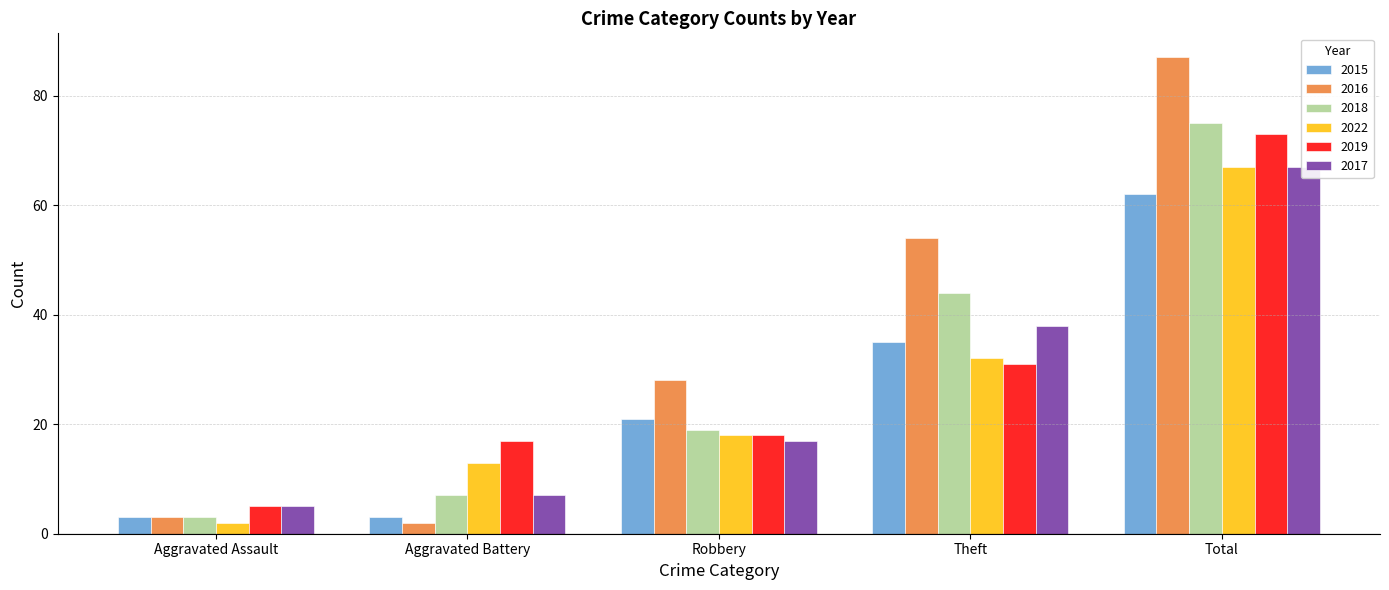

Count the number of categories in the chart.

5